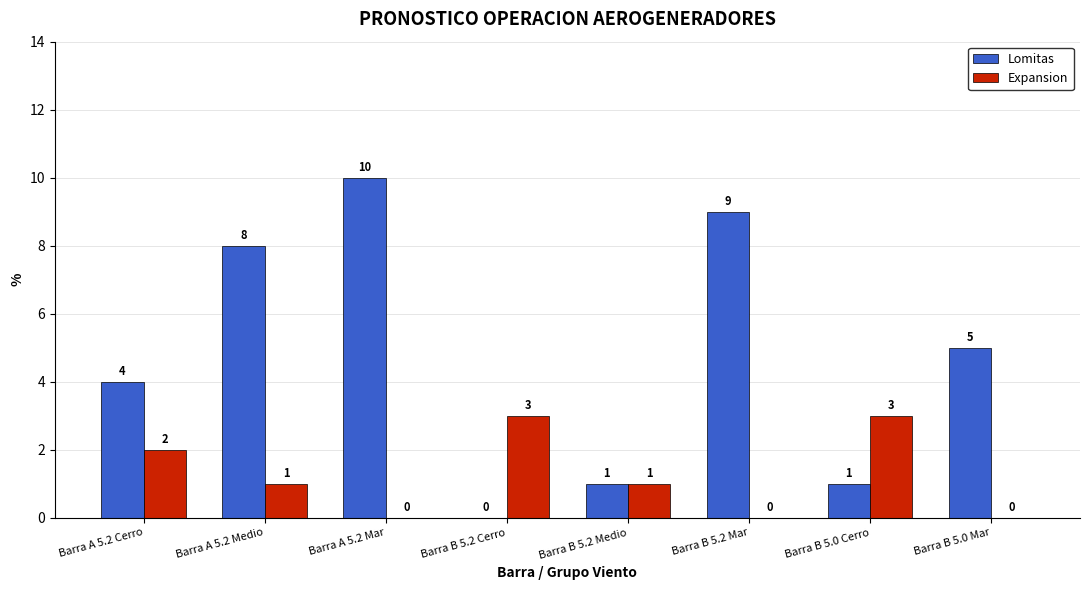

Count the number of data series in this chart.

2